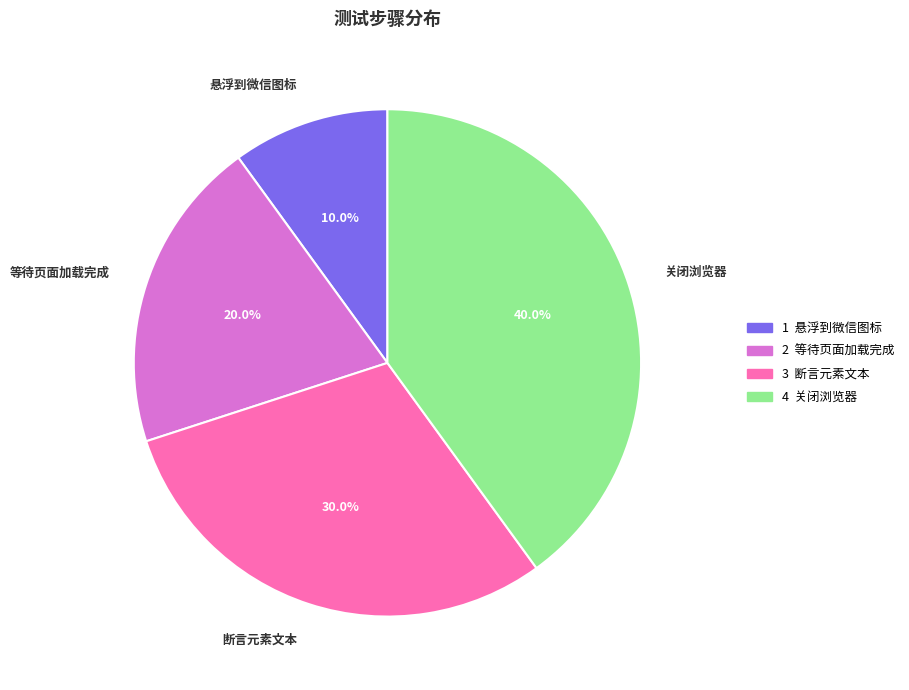

Which has a higher value, 断言元素文本 or 关闭浏览器?

关闭浏览器